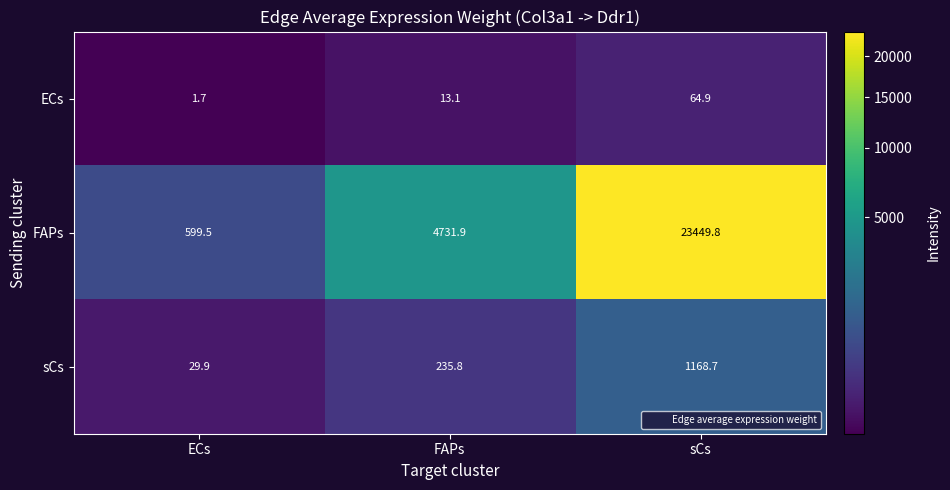

What is the spread (max minus min) of values at FAPs?

4718.8